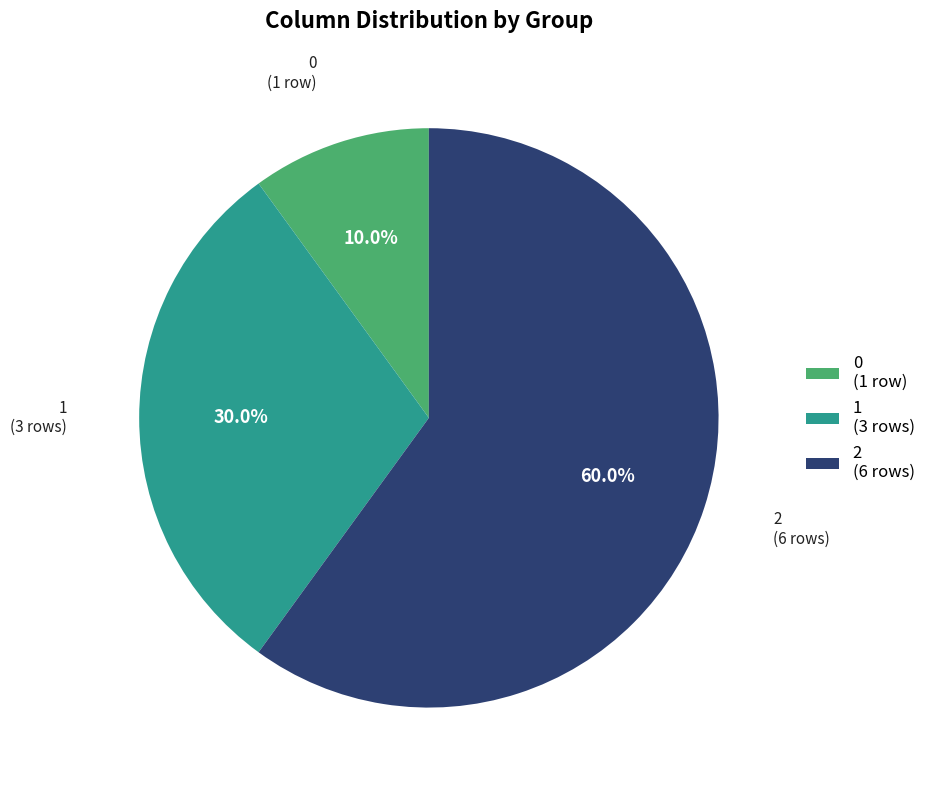

What percentage is the 2 slice, to the nearest percent?

60%